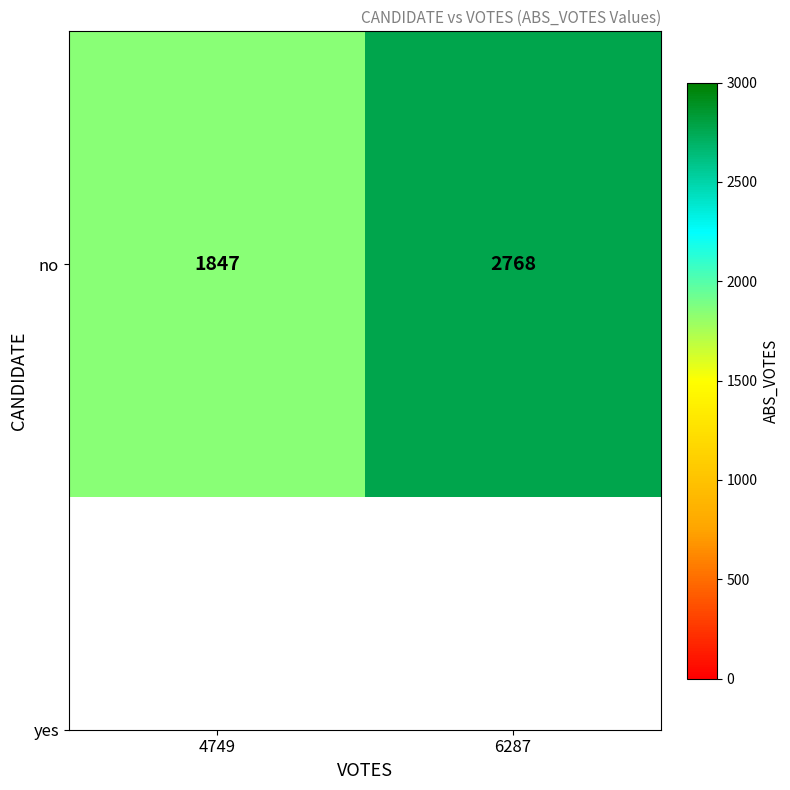

How many distinct data groups are displayed?

1